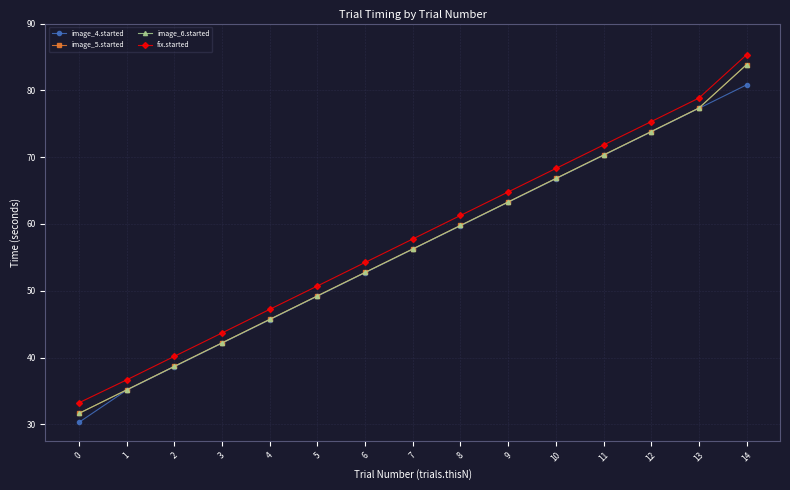

True or false: image_6.started and fix.started intersect in this chart.

False